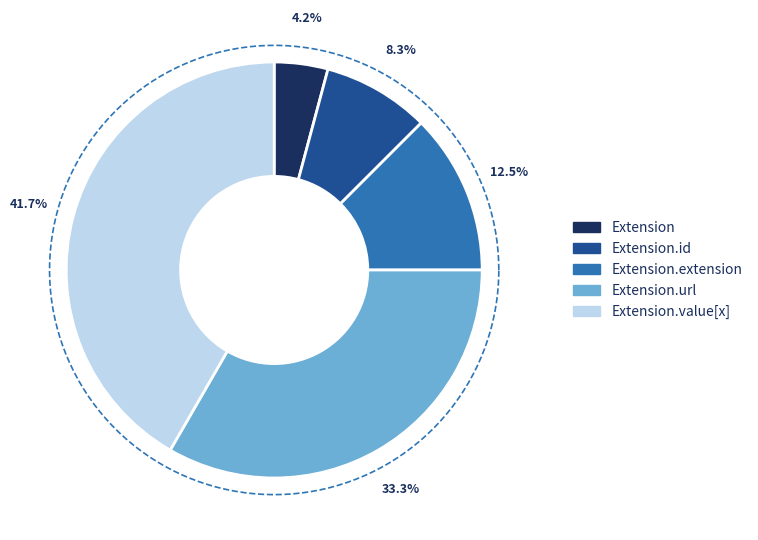

The Extension.id slice represents 14% of the pie. True or false?

False